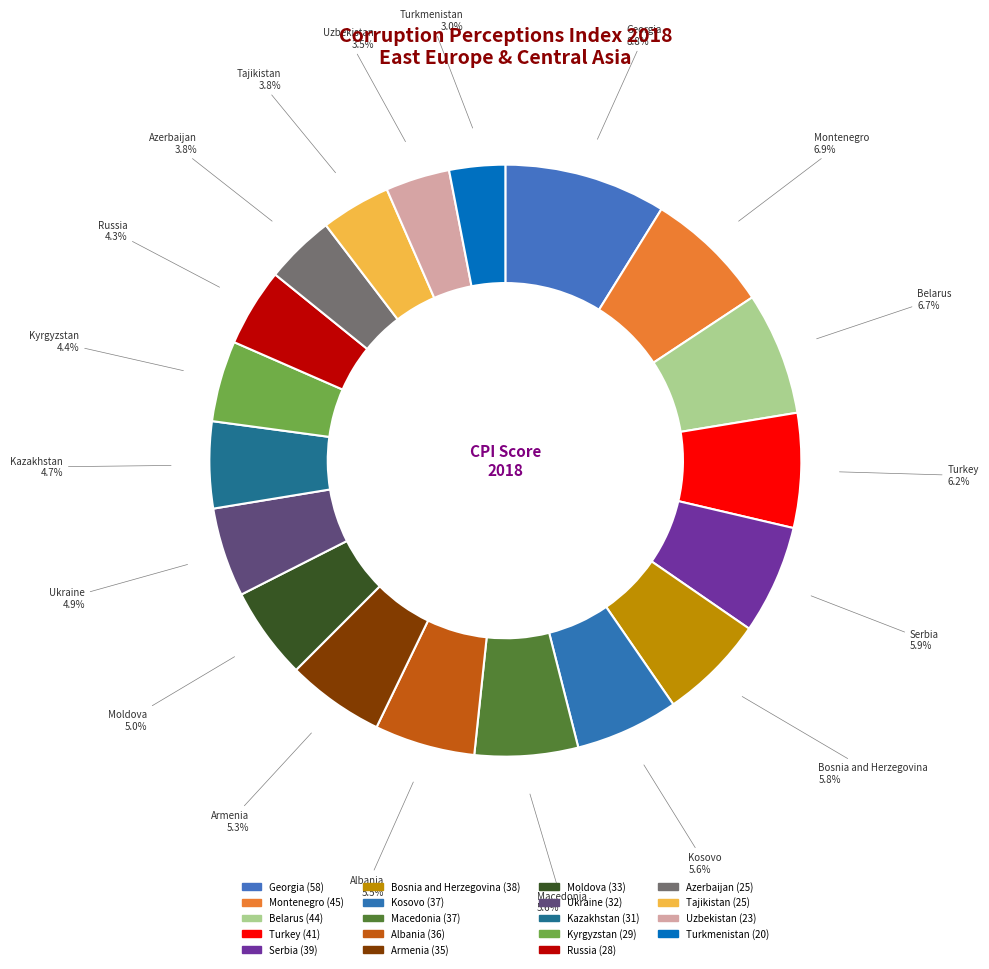

To the nearest percent, what is the difference between the Turkey and Ukraine slice percentages?

1%